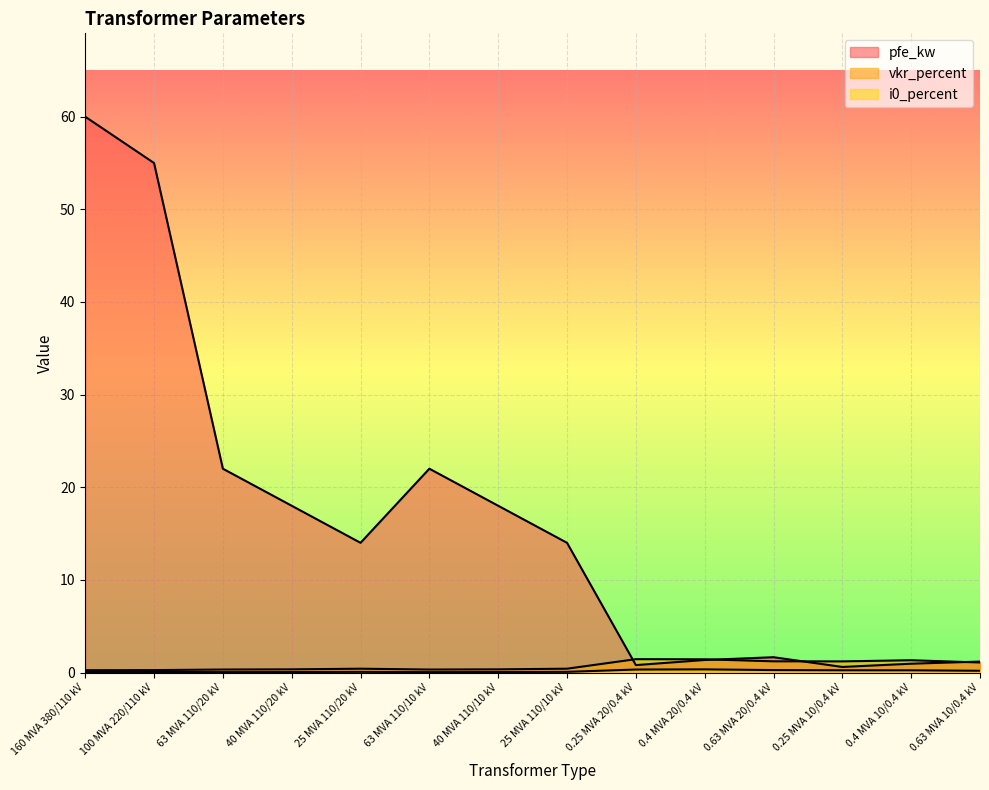

True or false: vkr_percent and pfe_kw cross at least once.

True